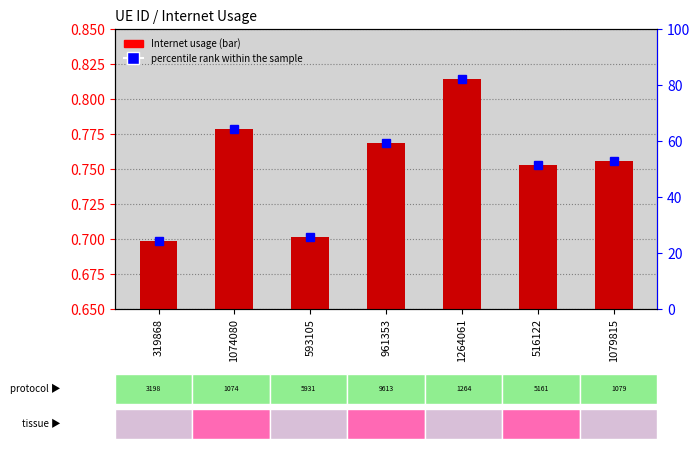

What is the value of the percentile rank within the sample bar at the 6th from the left?

51.5